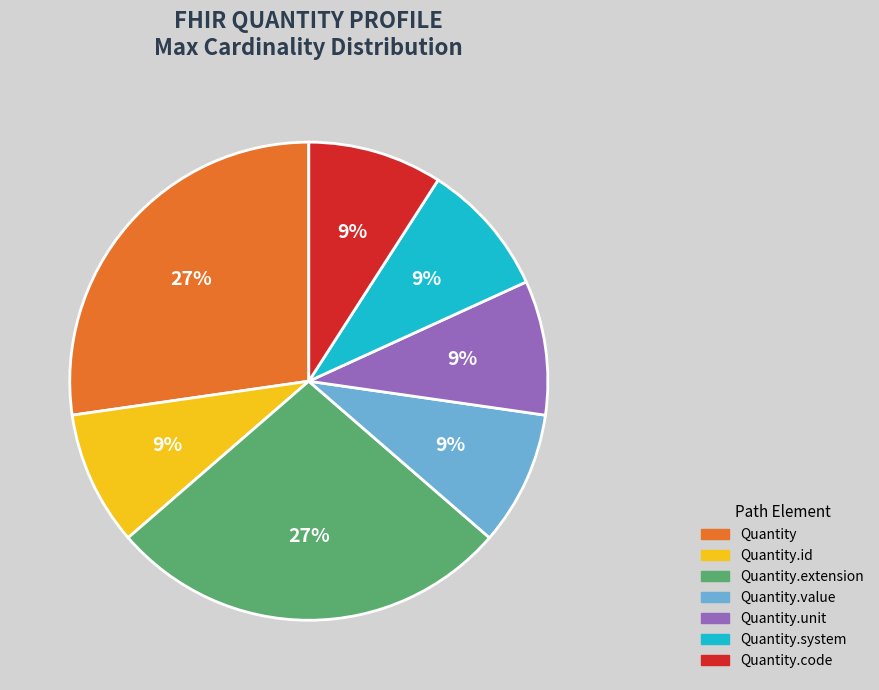

How many slices are in this pie chart?

7